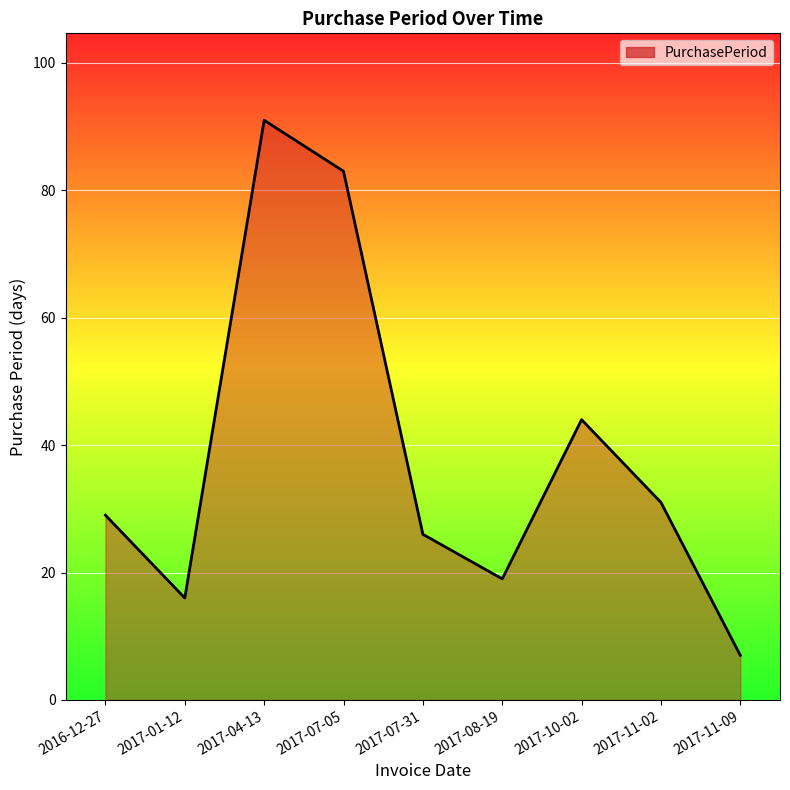

What is the approximate value at 2017-08-19, to the nearest 10?

20